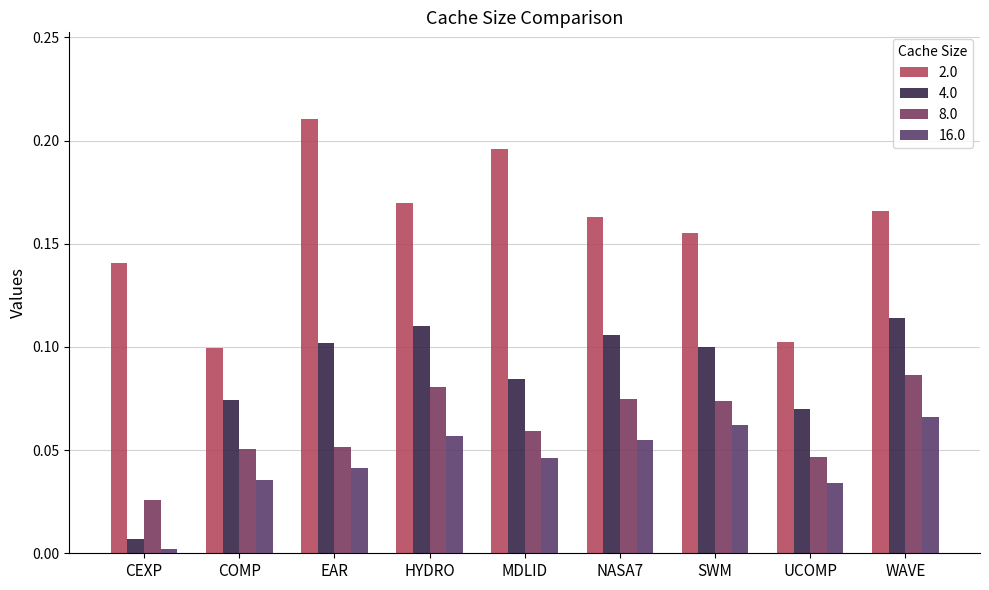

Is it true that 4.0 equals 0.0 at CEXP?

True